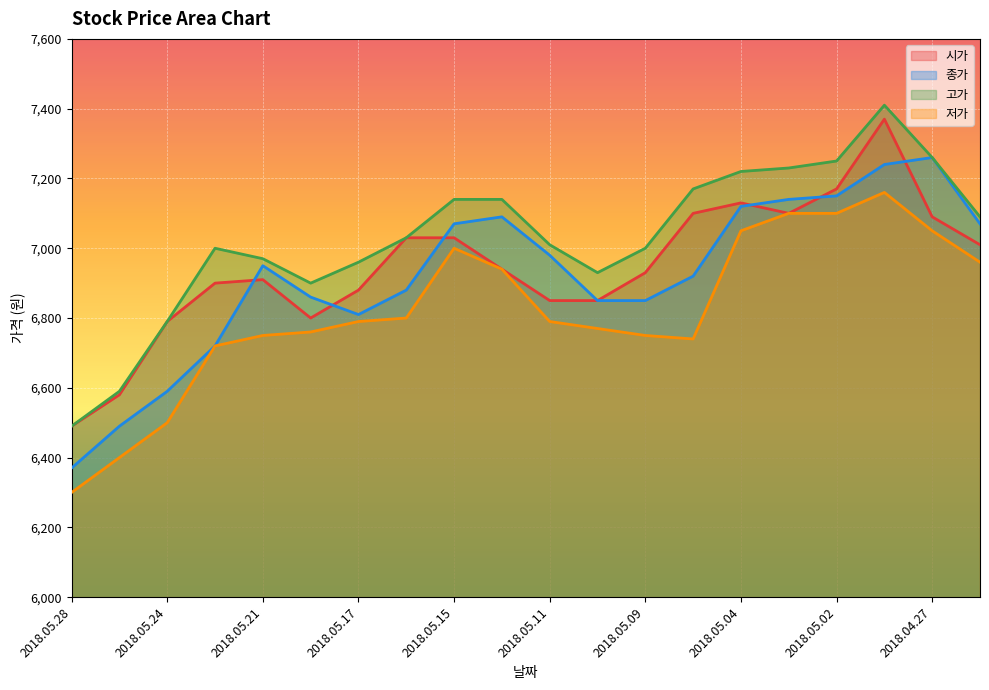

What value does the 저가 series have at 2018.04.26?

6960